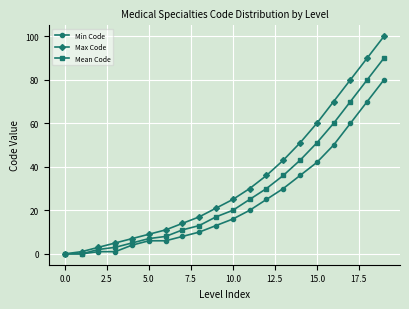

What is the sum of all Mean Code values?

571